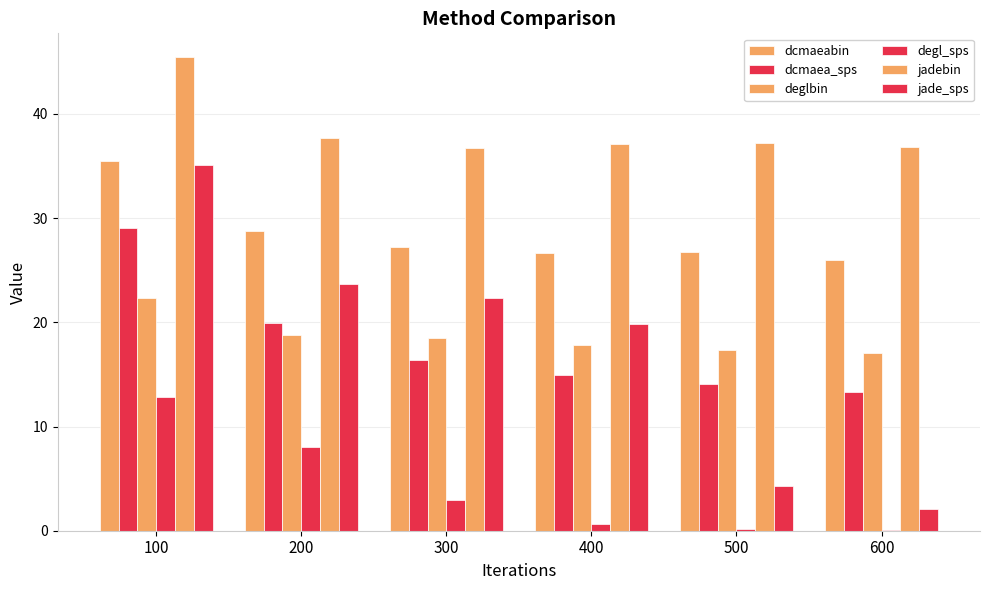

Reading left to right, what are all the values shown in this chart?

dcmaeabin: 35.5	28.8	27.2	26.6	26.8	26.0
dcmaea_sps: 29.1	19.9	16.4	15.0	14.1	13.3
deglbin: 22.3	18.8	18.5	17.9	17.4	17.0
degl_sps: 12.9	8.0	2.9	0.6	0.2	0.0
jadebin: 45.5	37.7	36.7	37.1	37.3	36.9
jade_sps: 35.1	23.6	22.3	19.8	4.3	2.1